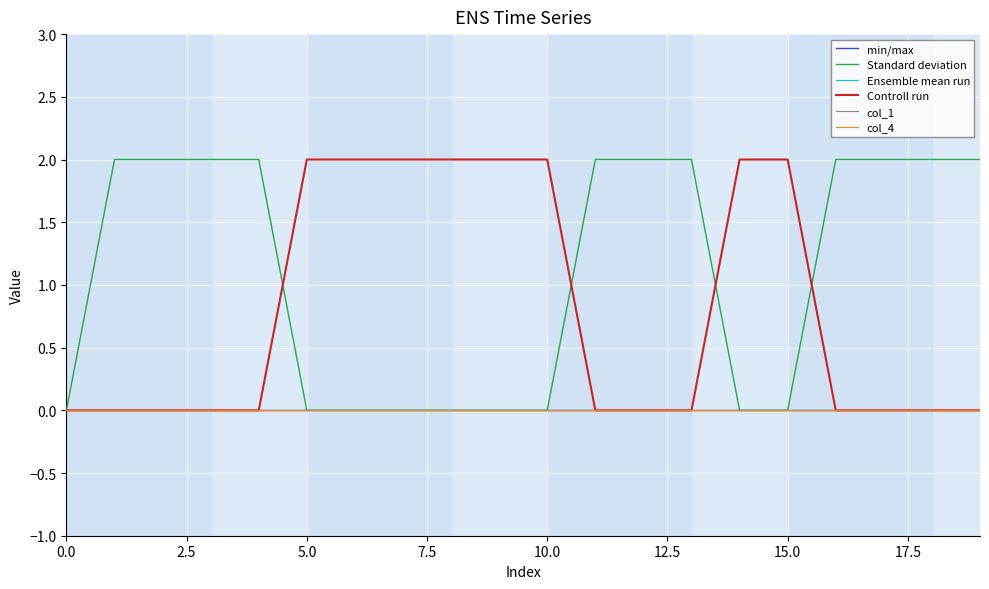

Is this an area chart (filled region under the line)?

No